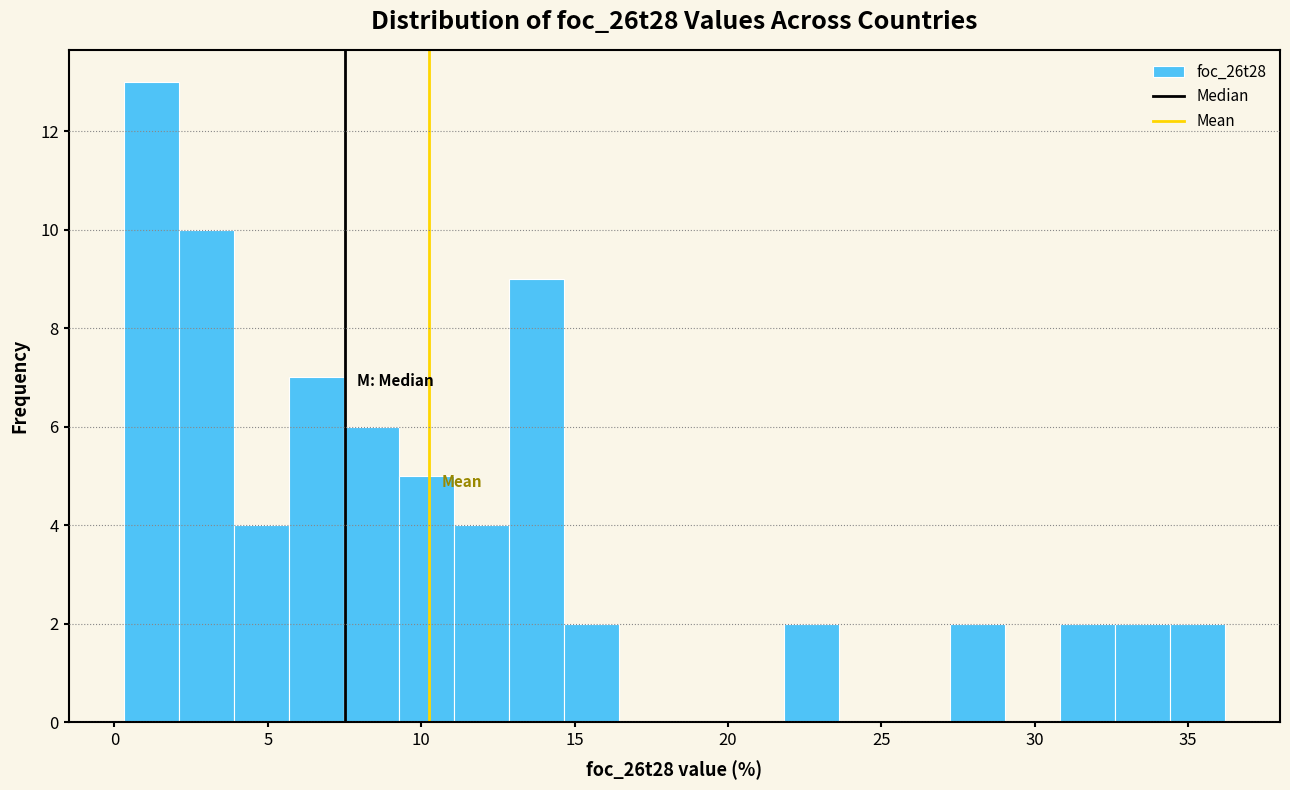

Read against the x-axis, roughly where is the centre of the tallest bar?

1.0